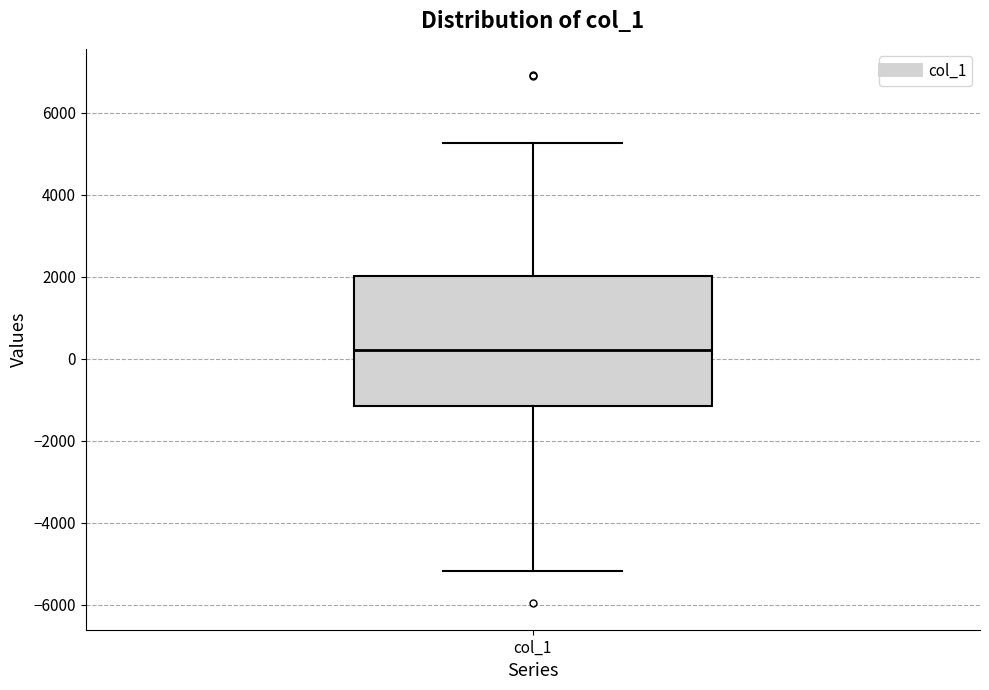

Read this box plot against the y-axis: the position of the median line, the range covered by the box, and the ends of both whiskers. The values are not printed on the chart, so give them approximately, as read against the axis.

median 200, box -1200 to 2000, whiskers -5200 to 5200